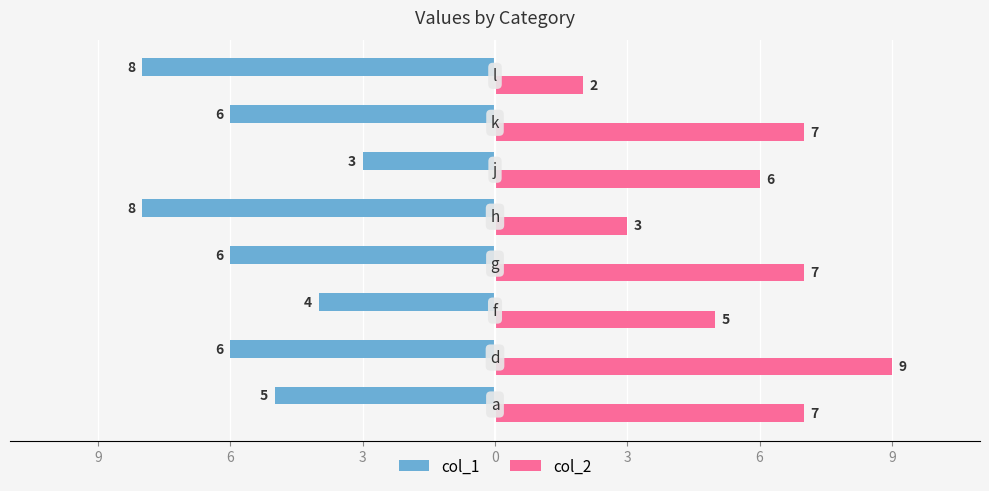

What are all the series names shown in the legend?

col_1, col_2